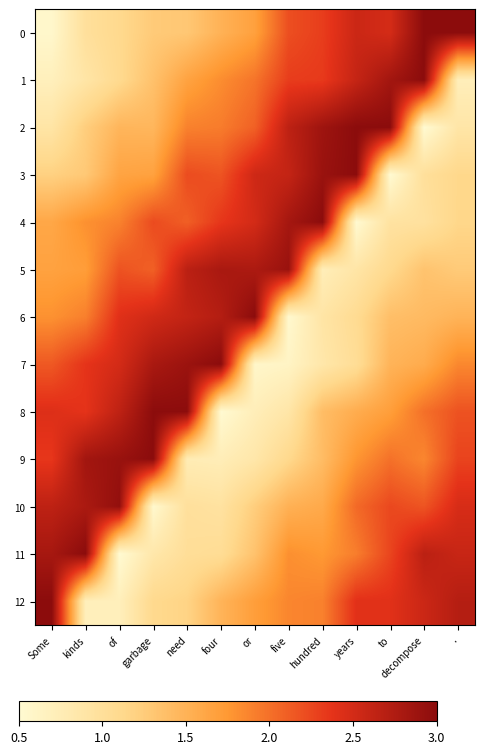

At which category is the sum across all series the highest?

years